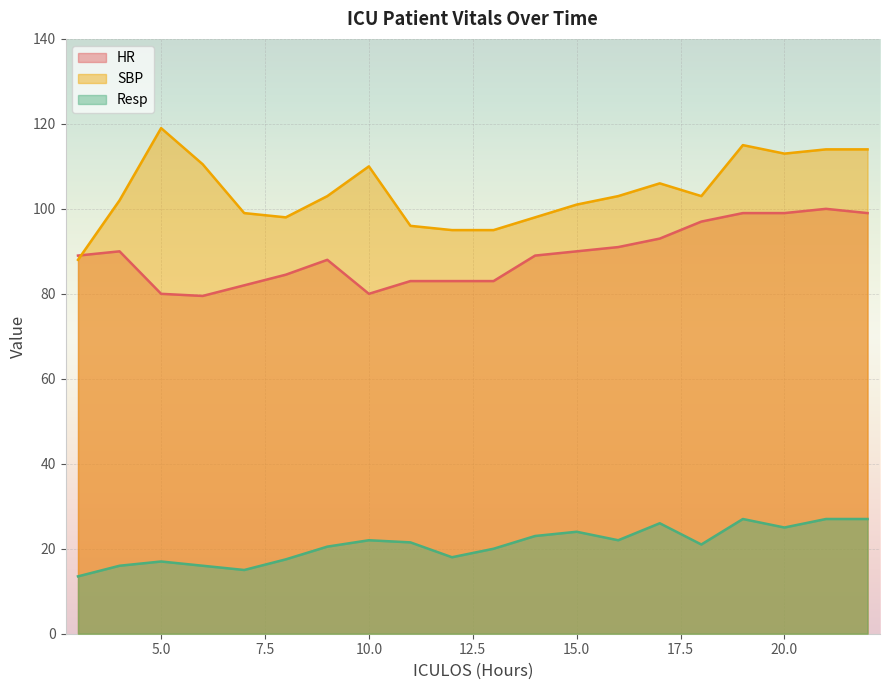

Where is the first local maximum for SBP?

5.0